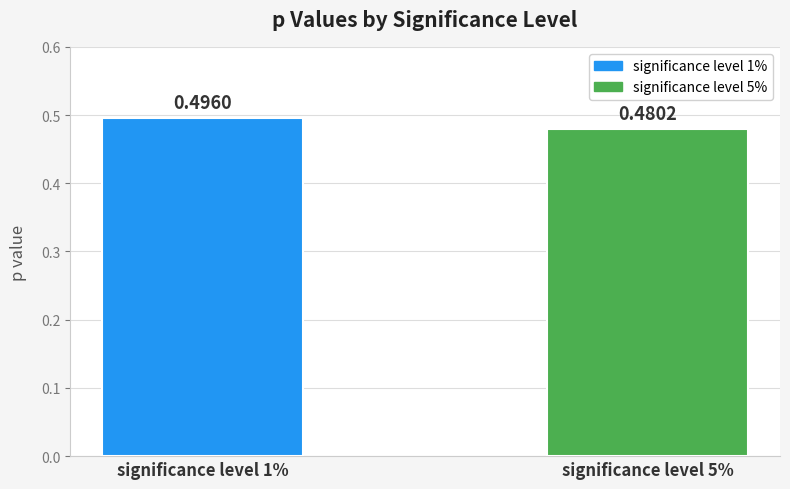

List the labels in order of value, largest first.

significance level 1%, significance level 5%